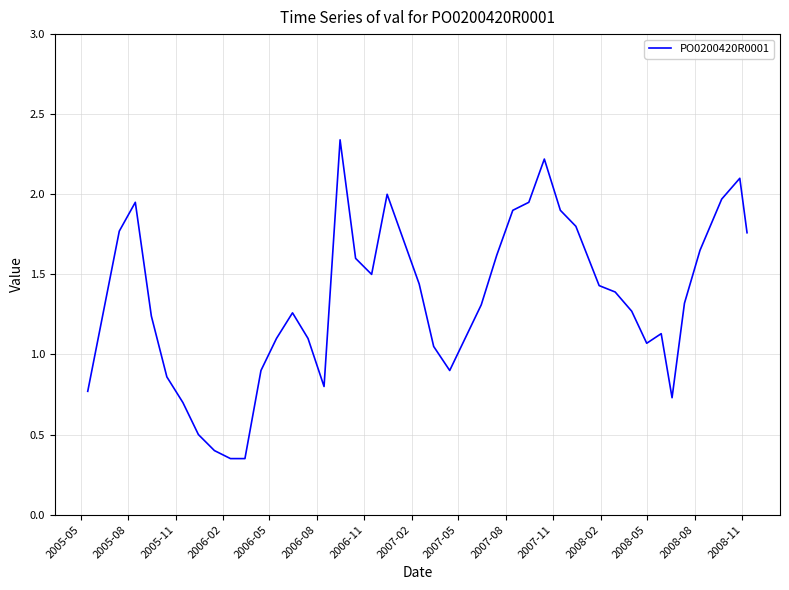

Does the chart display data point markers on the line(s)?

No